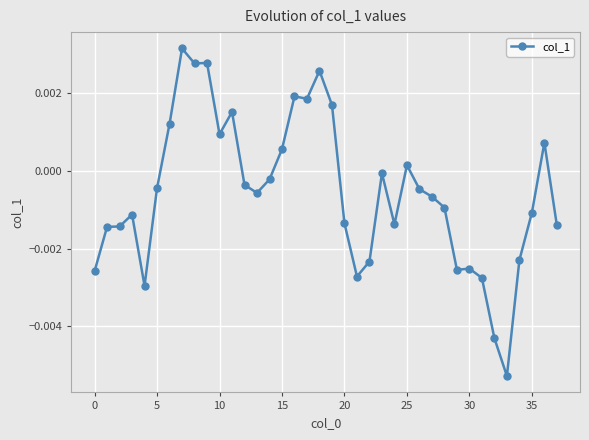

True or false: the data has more than 0 interior local peaks.

True